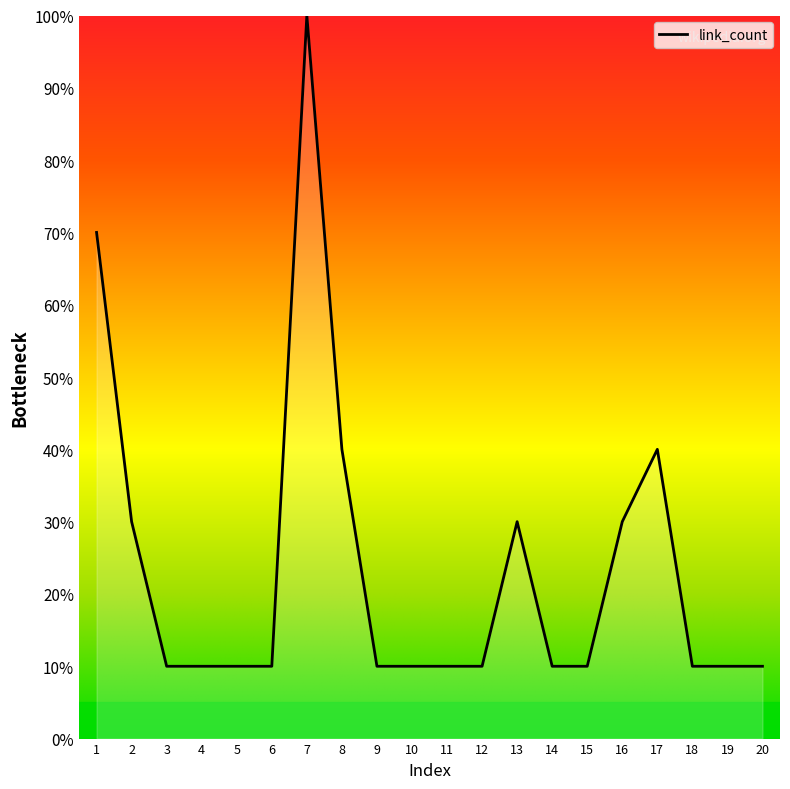

What is the value of the 15th point from the left?

10